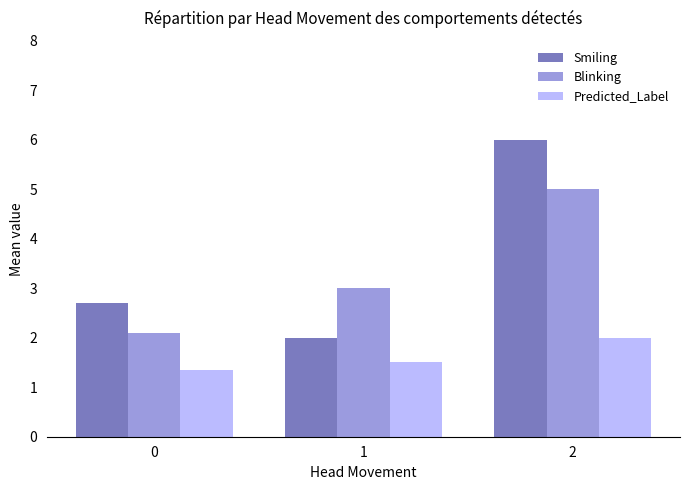

Reading left to right, extract all data points from this chart.

Smiling: 0=2.7	1=2.0	2=6.0
Blinking: 0=2.1	1=3.0	2=5.0
Predicted_Label: 0=1.4	1=1.5	2=2.0